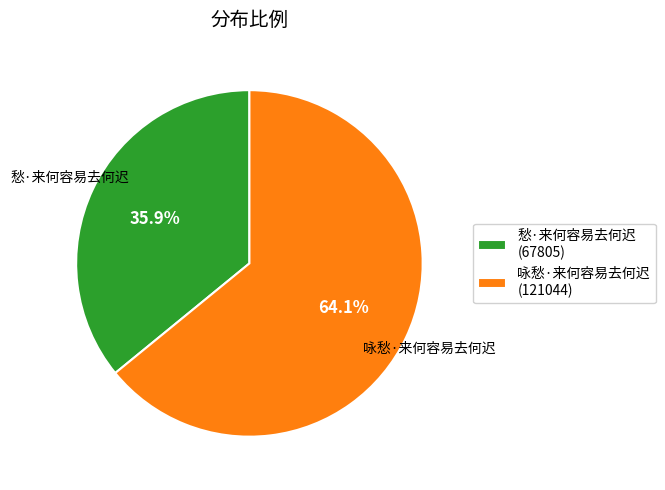

How many segments does this pie chart have?

2